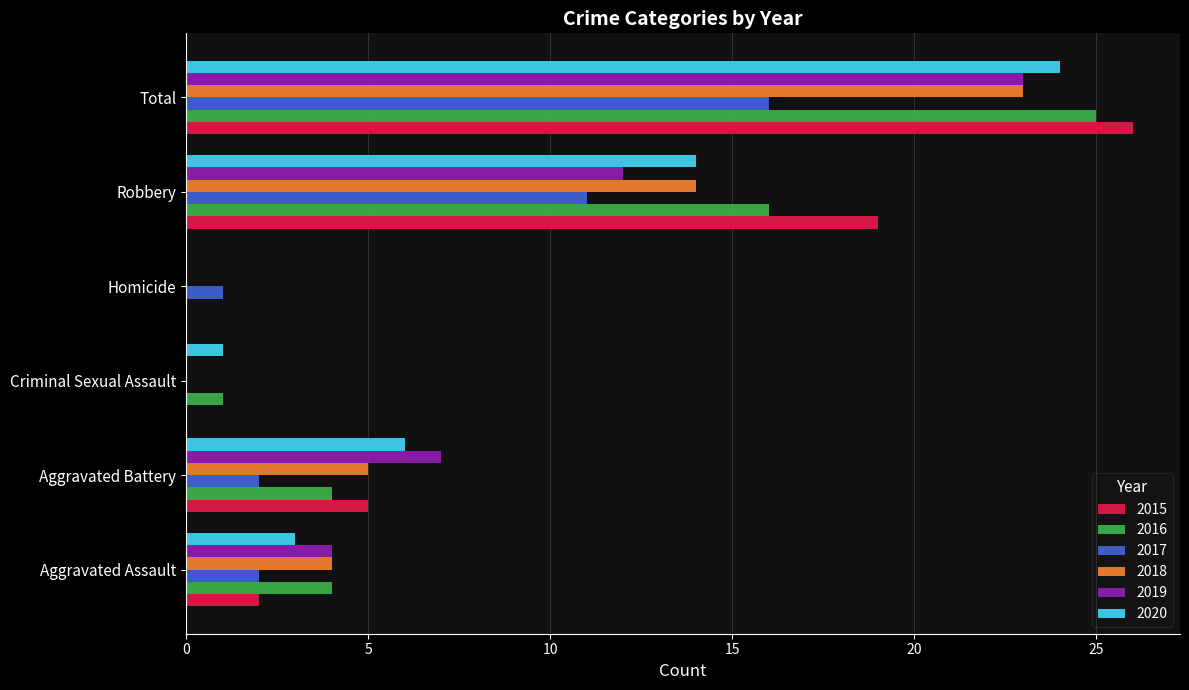

At which category is the sum across all series the highest?

Total